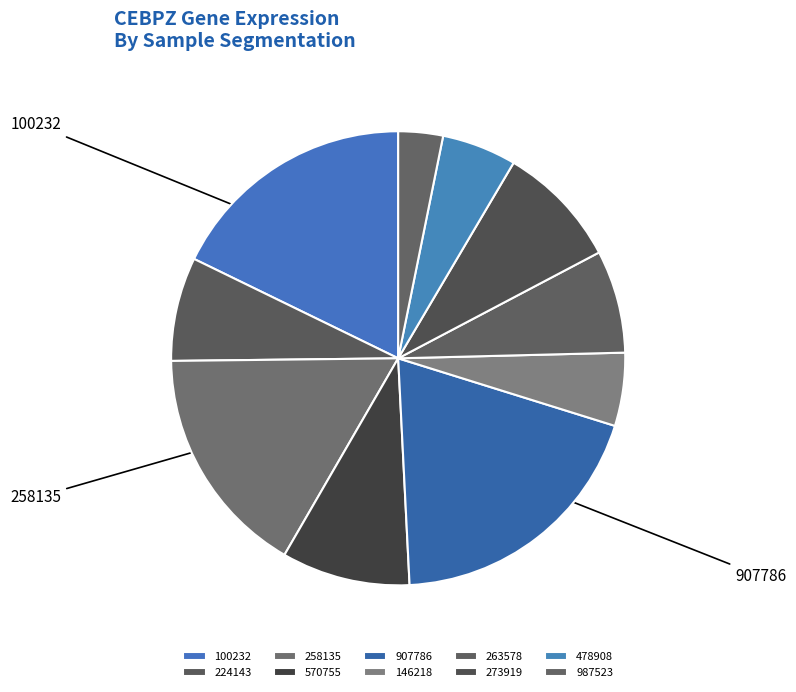

Is there any slice that represents more than half of the pie?

No